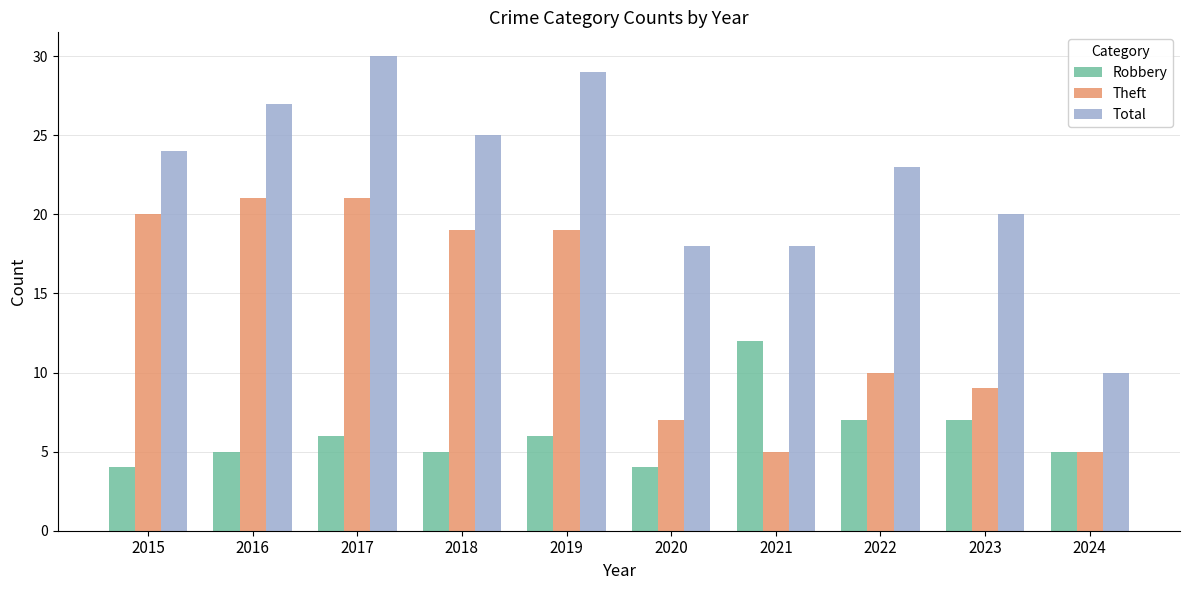

The value of Robbery at 2021 is 12. True or false?

True